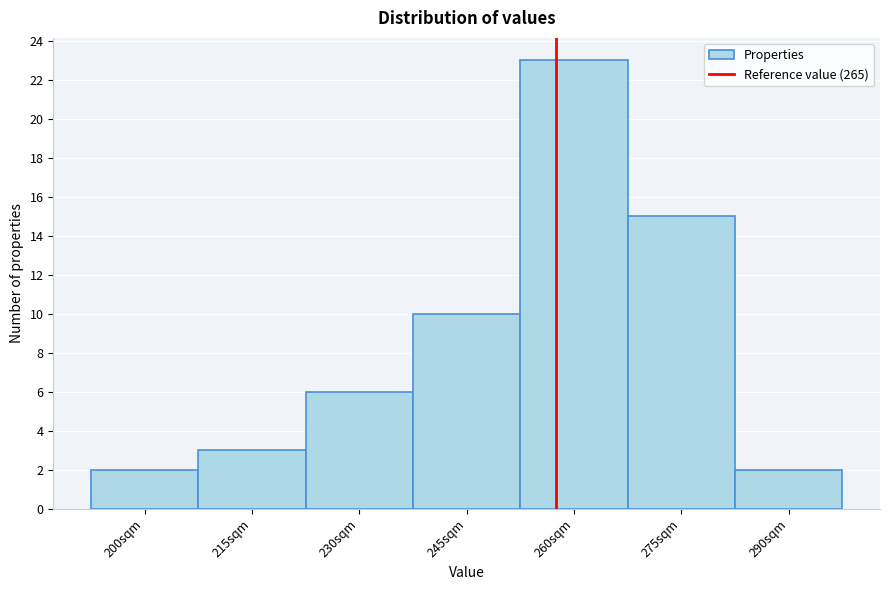

Reading left to right, extract all data points from this chart.

2	3	6	10	23	15	2